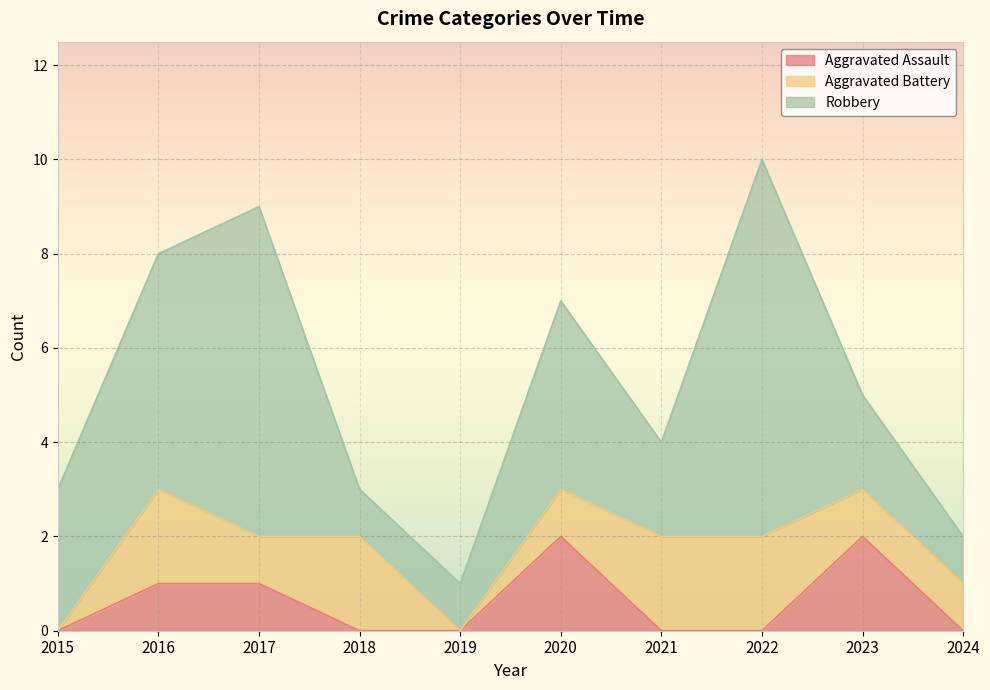

At which category is the sum across all series the highest?

2022